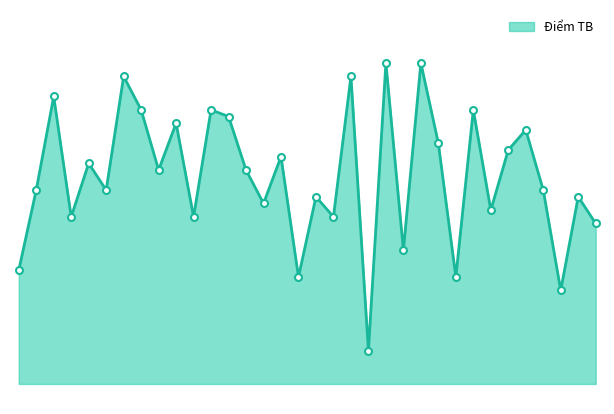

How many lines are shown in the chart?

1